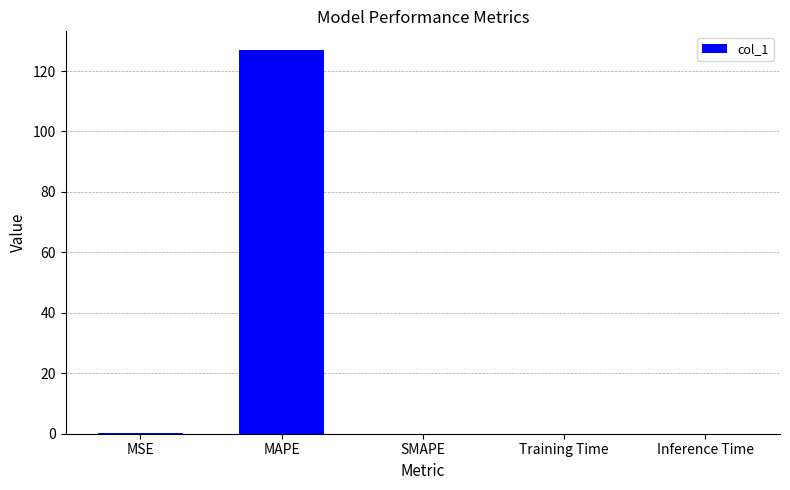

True or false: the data shows 87.7 at SMAPE.

False